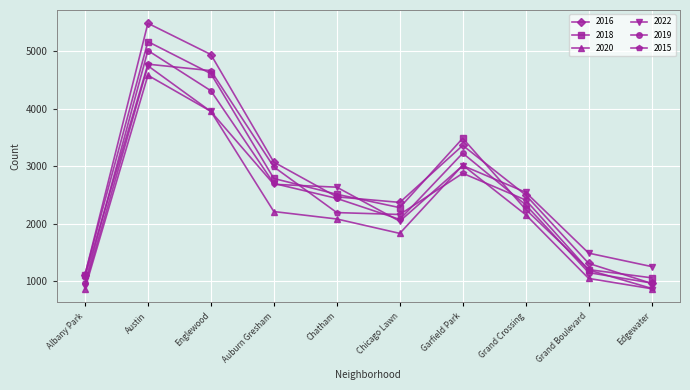

Where do 2018 and 2015 first cross each other?

Austin and Englewood